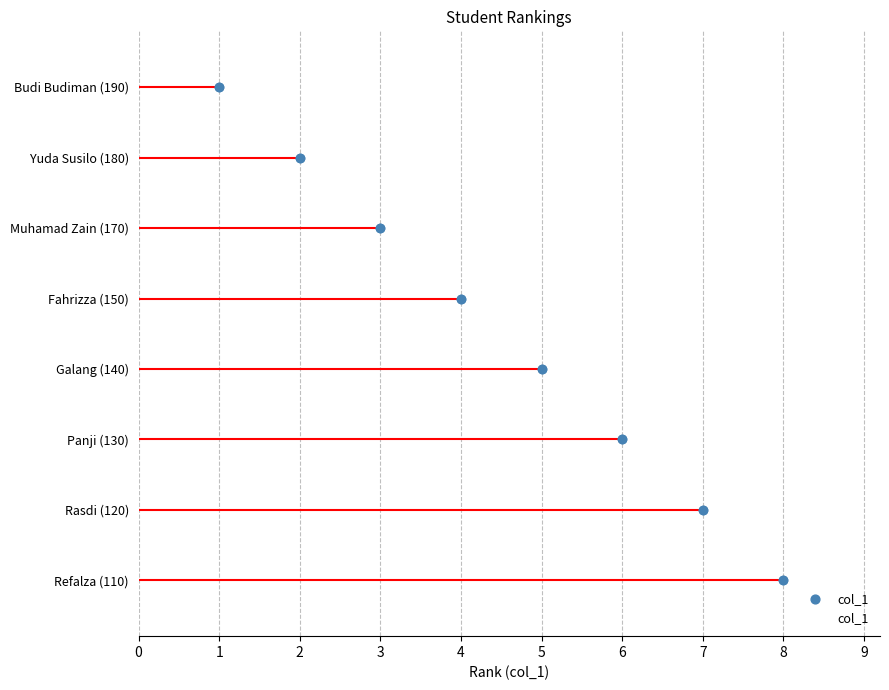

Which has a higher value, Muhamad Zain (170) or Refalza (110)?

Refalza (110)